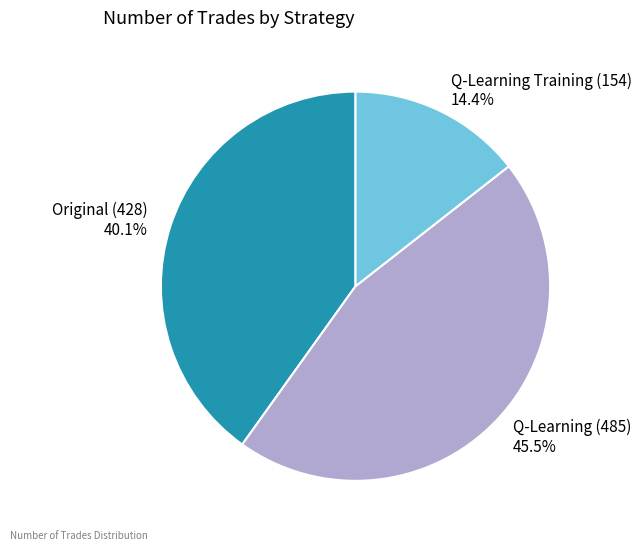

Is there a majority slice in this chart?

No